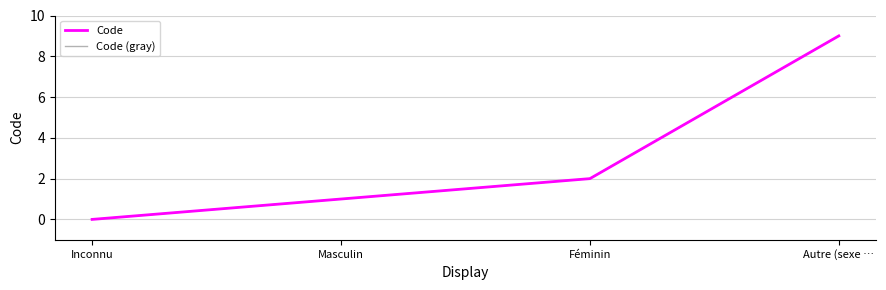

What position from the right is Masculin?

3